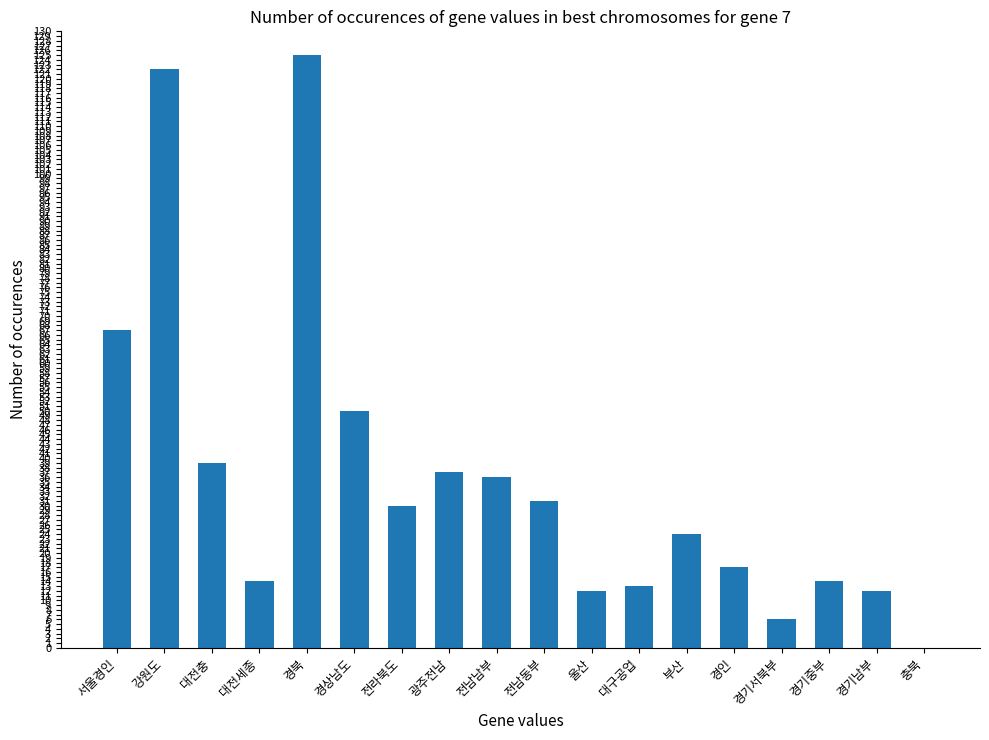

Reading right to left, what are all the values shown in this chart?

충북=0	경기남부=12	경기중부=14	경기서북부=6	경인=17	부산=24	대구공업=13	울산=12	전남동부=31	전남남부=36	광주전남=37	전라북도=30	경상남도=50	경북=125	대전세종=14	대전충=39	강원도=122	서울경인=67